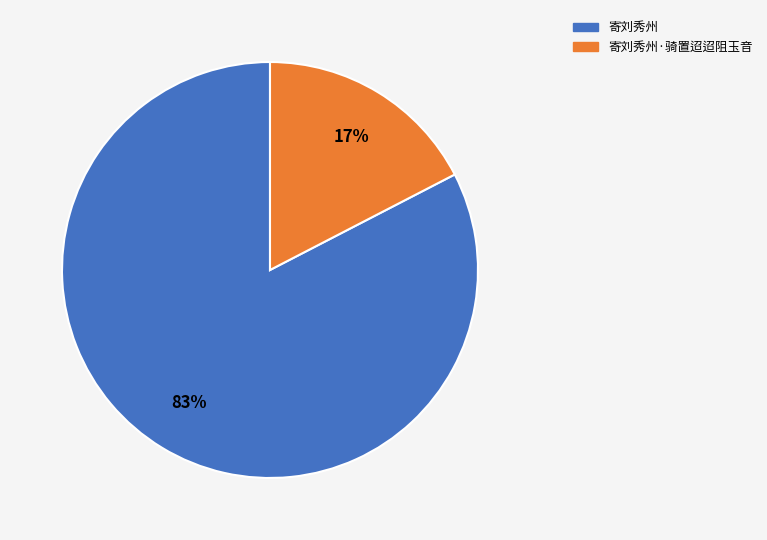

To the nearest percent, what is the combined percentage of 寄刘秀州 and 寄刘秀州·骑置迢迢阻玉音?

100%